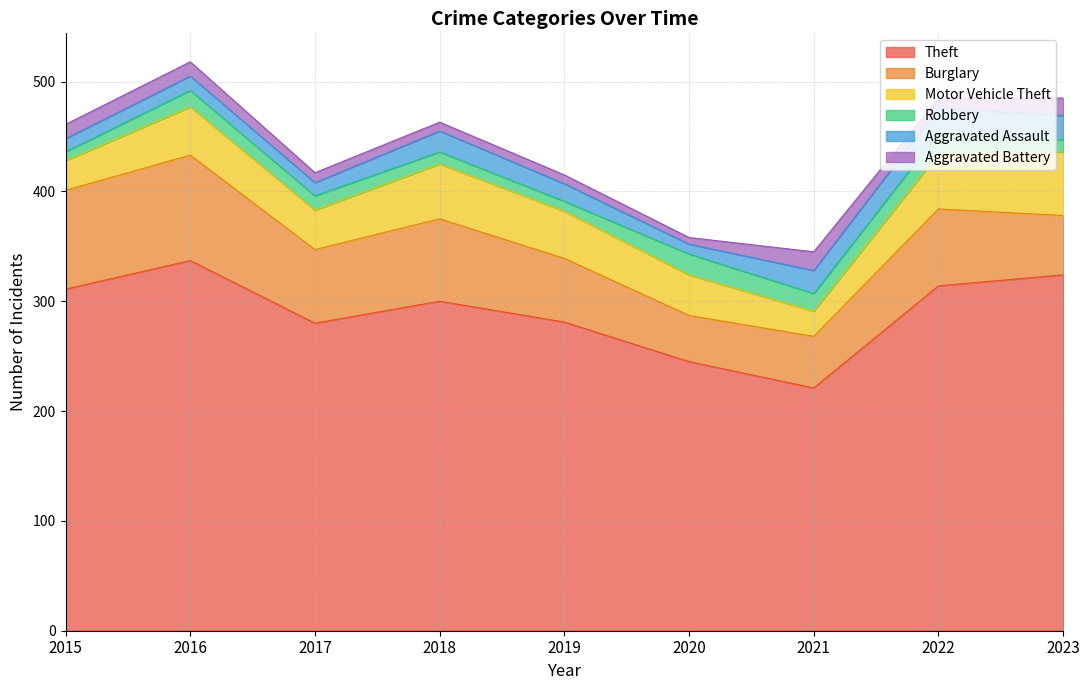

Reading left to right, extract all data points from this chart.

Theft: 2015=311	2016=337	2017=280	2018=300	2019=281	2020=245	2021=221	2022=314	2023=324
Burglary: 2015=90	2016=96	2017=67	2018=75	2019=58	2020=42	2021=47	2022=70	2023=54
Motor Vehicle Theft: 2015=27	2016=44	2017=36	2018=50	2019=43	2020=37	2021=23	2022=50	2023=58
Robbery: 2015=8	2016=15	2017=13	2018=11	2019=9	2020=19	2021=16	2022=19	2023=11
Aggravated Assault: 2015=12	2016=13	2017=12	2018=19	2019=16	2020=9	2021=21	2022=23	2023=22
Aggravated Battery: 2015=13	2016=13	2017=9	2018=8	2019=8	2020=6	2021=17	2022=9	2023=16